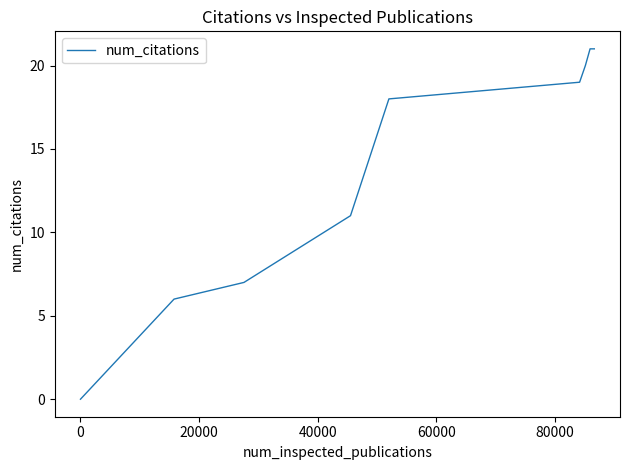

What is the maximum value shown in the chart?

21